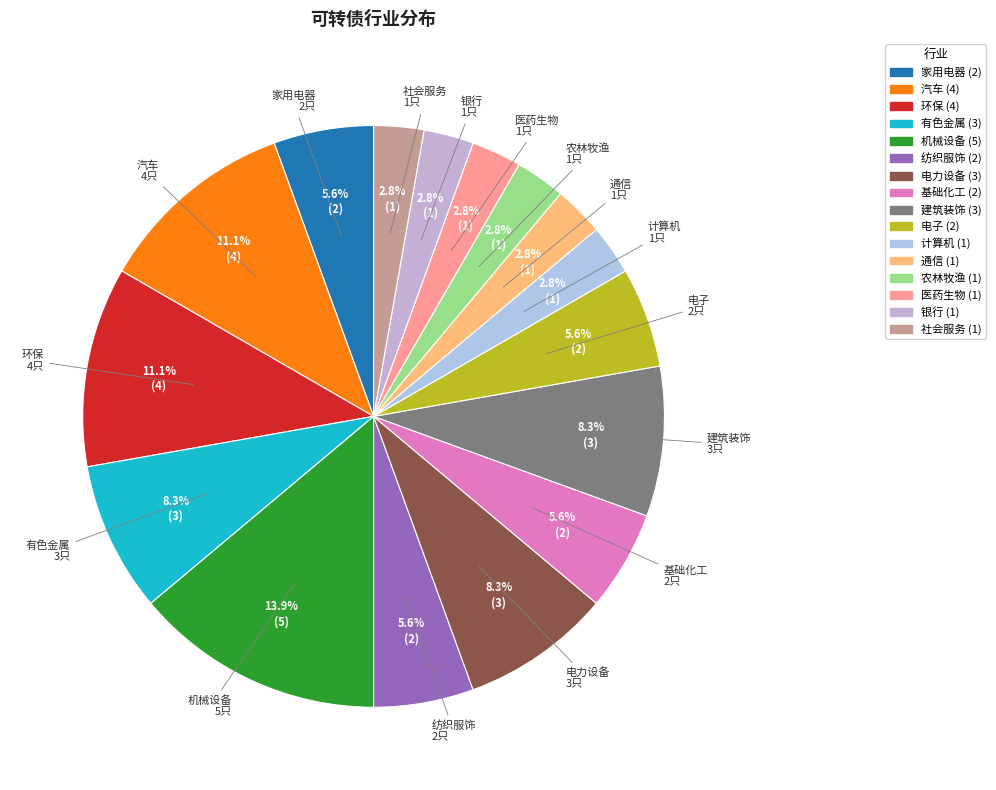

What percentage is NOT represented by 建筑装饰?

91.7%